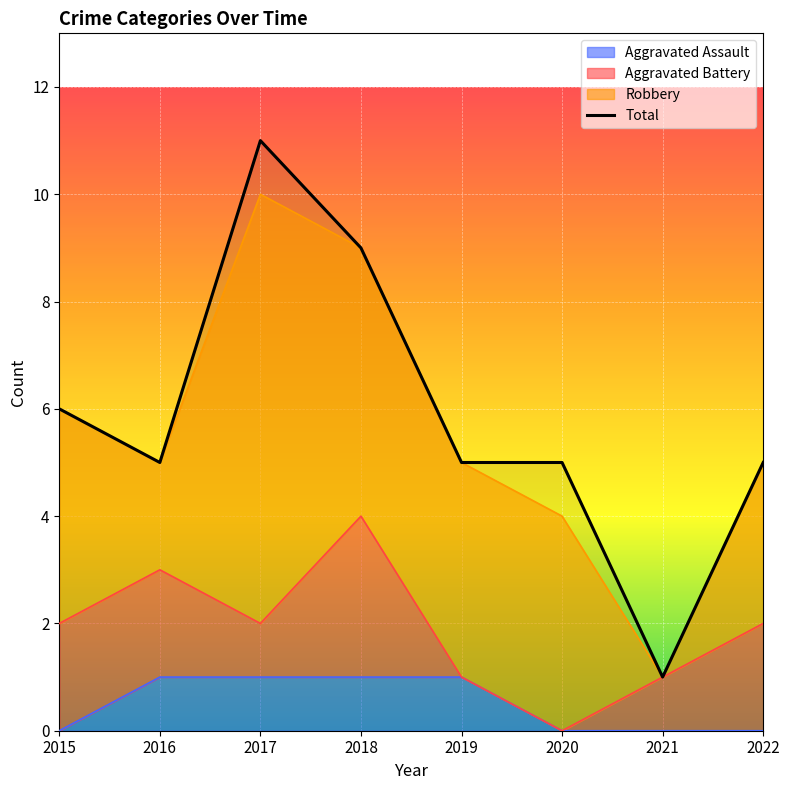

True or false: the data shows 6 at 2015.

True